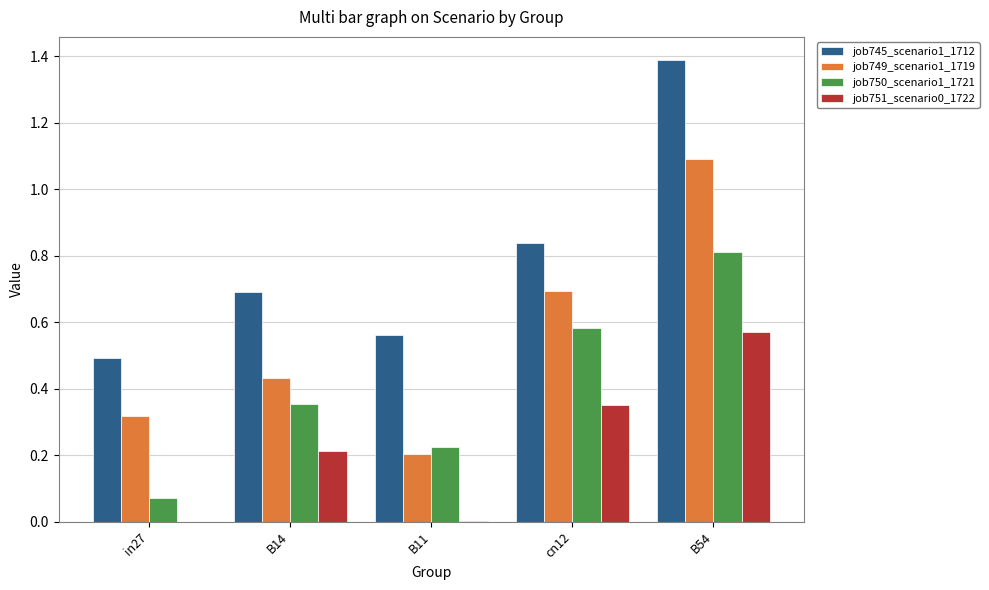

Between in27 and B54, which series saw the biggest shift?

job745_scenario1_1712